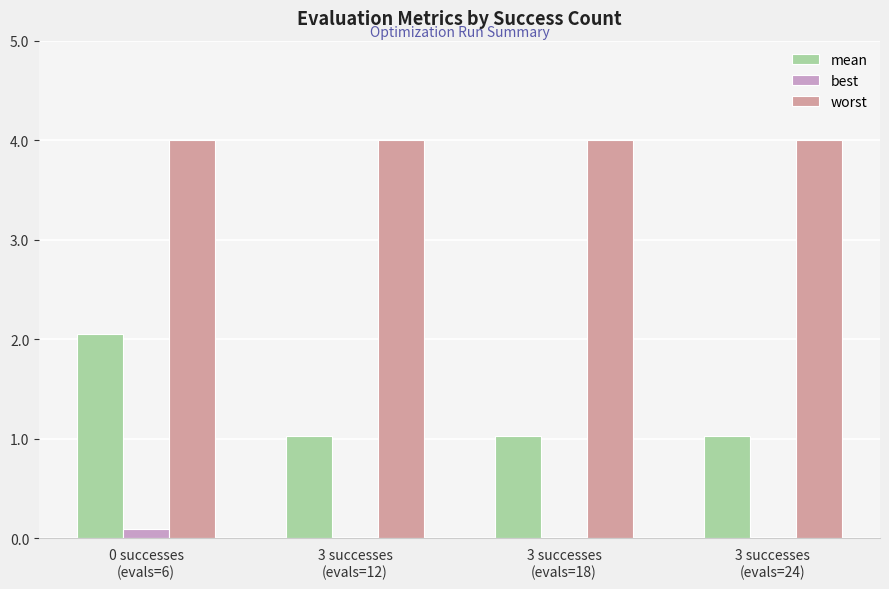

Does the chart contain stacked bars?

No